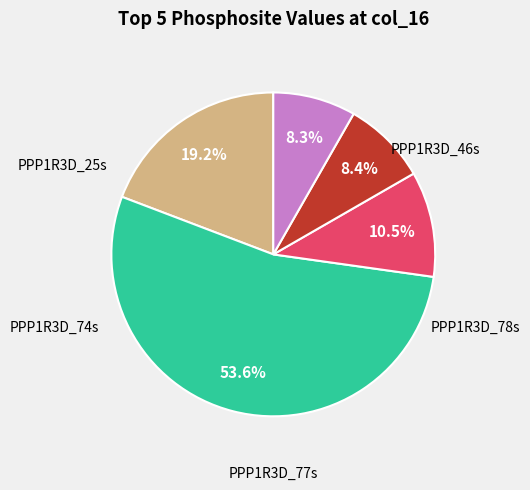

Is there any slice that represents more than half of the pie?

Yes